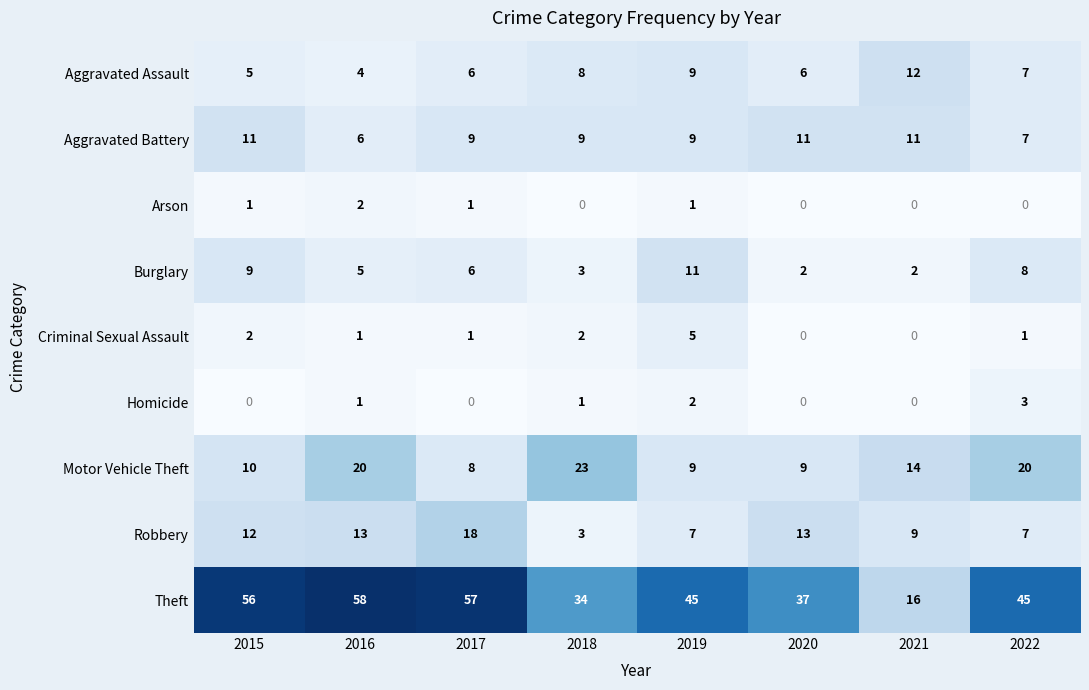

How many Criminal Sexual Assault values are between 1 and 2?

5